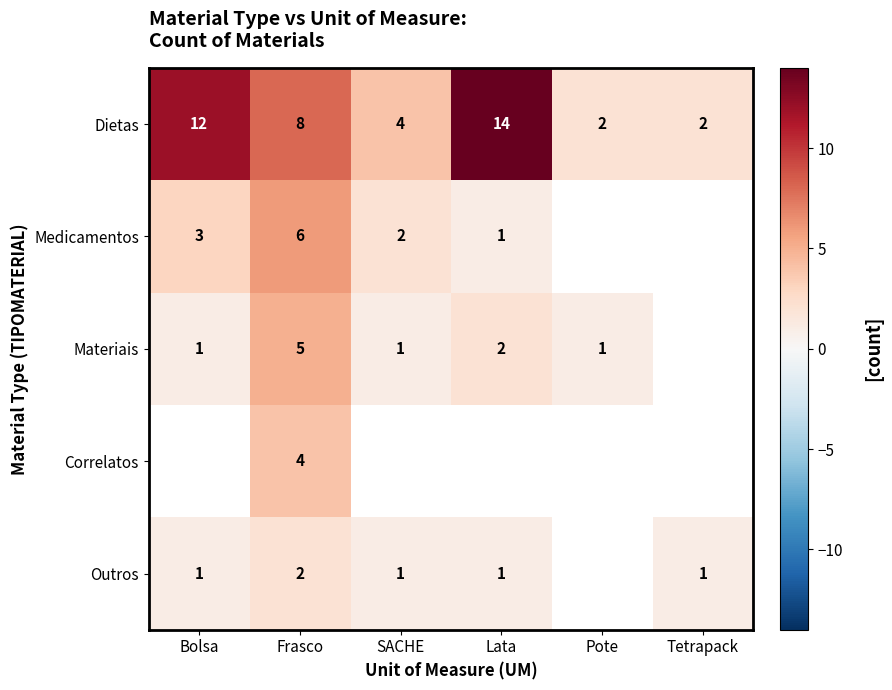

Is the value of Outros at Bolsa greater than the value of Dietas at SACHE?

No